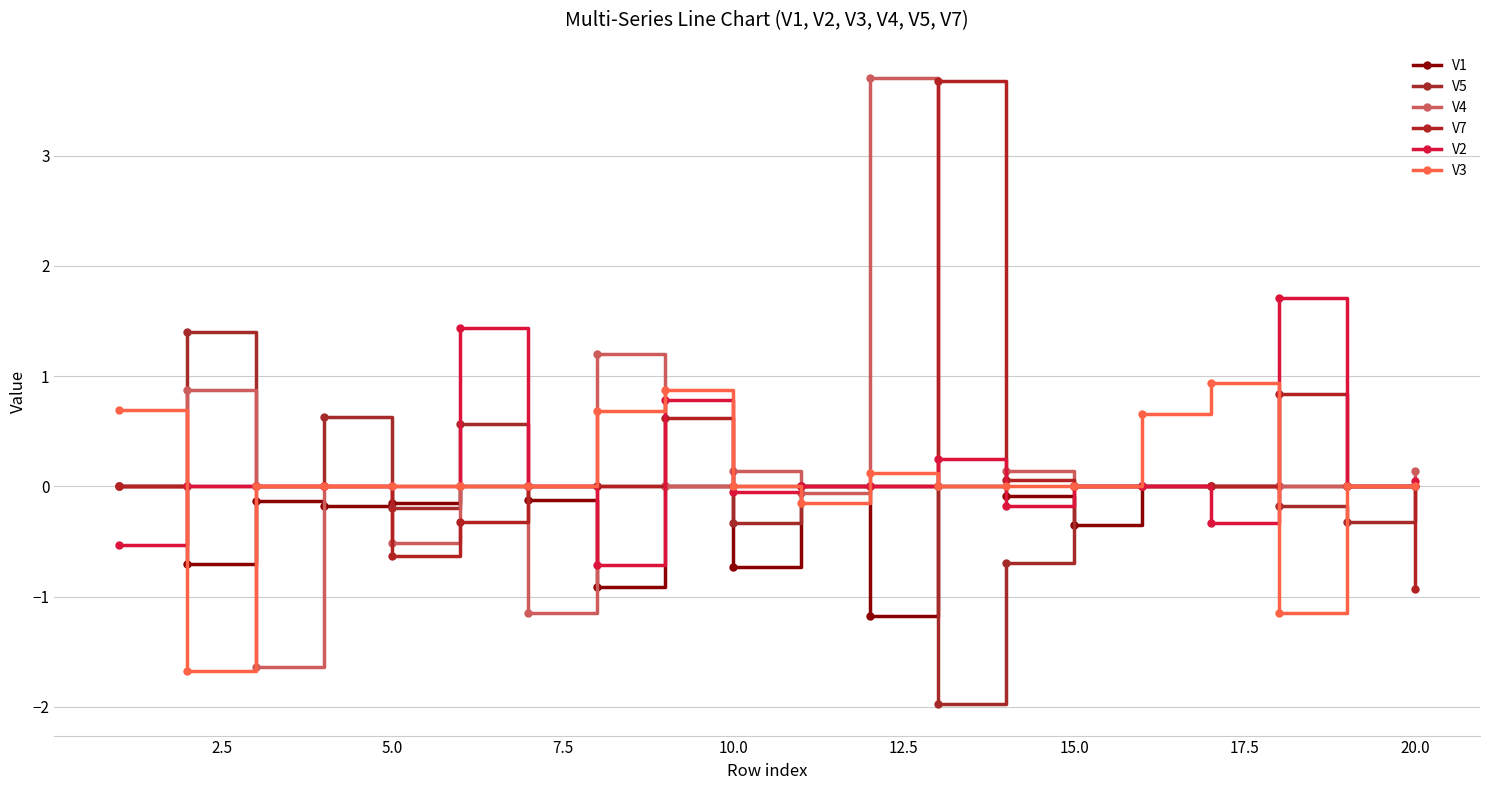

Does the chart have visible grid lines?

Yes